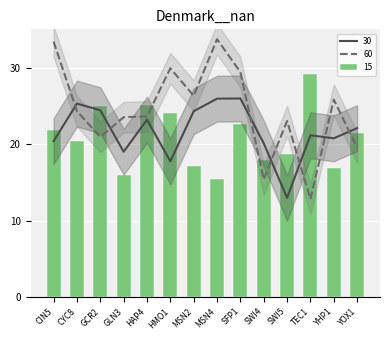

At which category is the sum across all series the highest?

SFP1